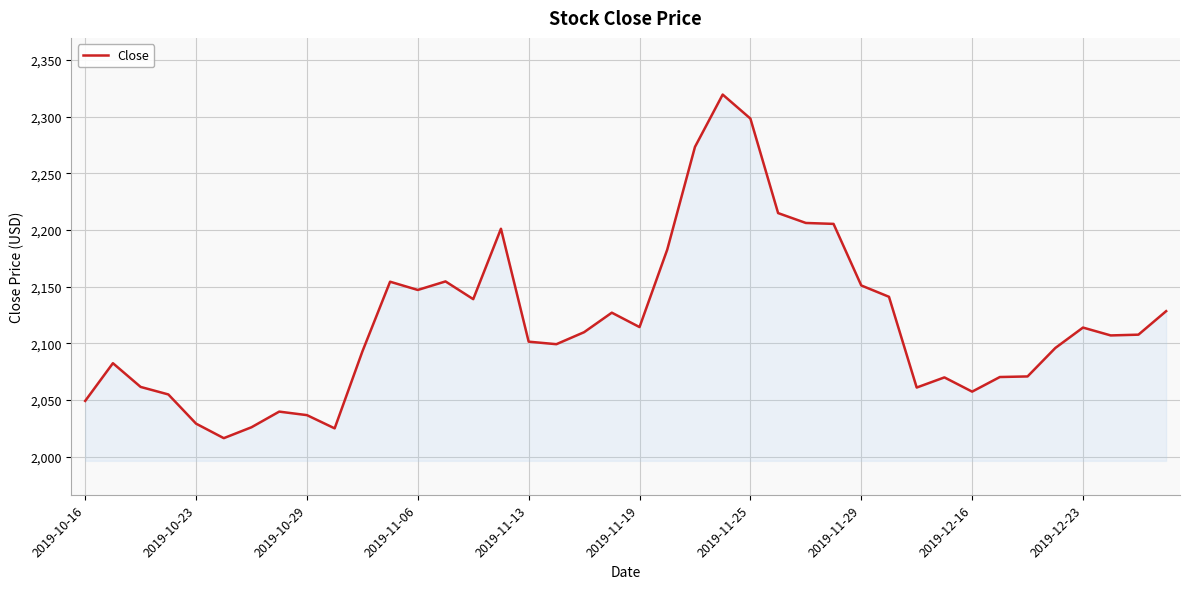

What is the minimum value shown in the chart?

2016.4